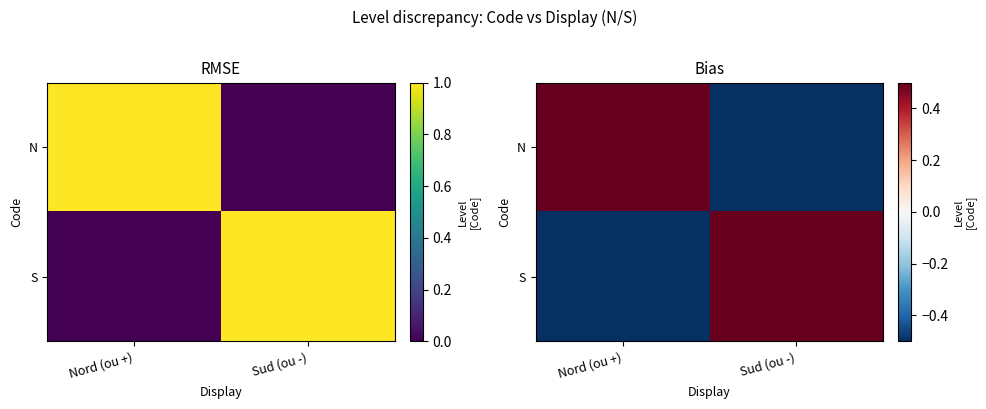

Is the value of S at Nord (ou +) greater than the value of N at Nord (ou +)?

No